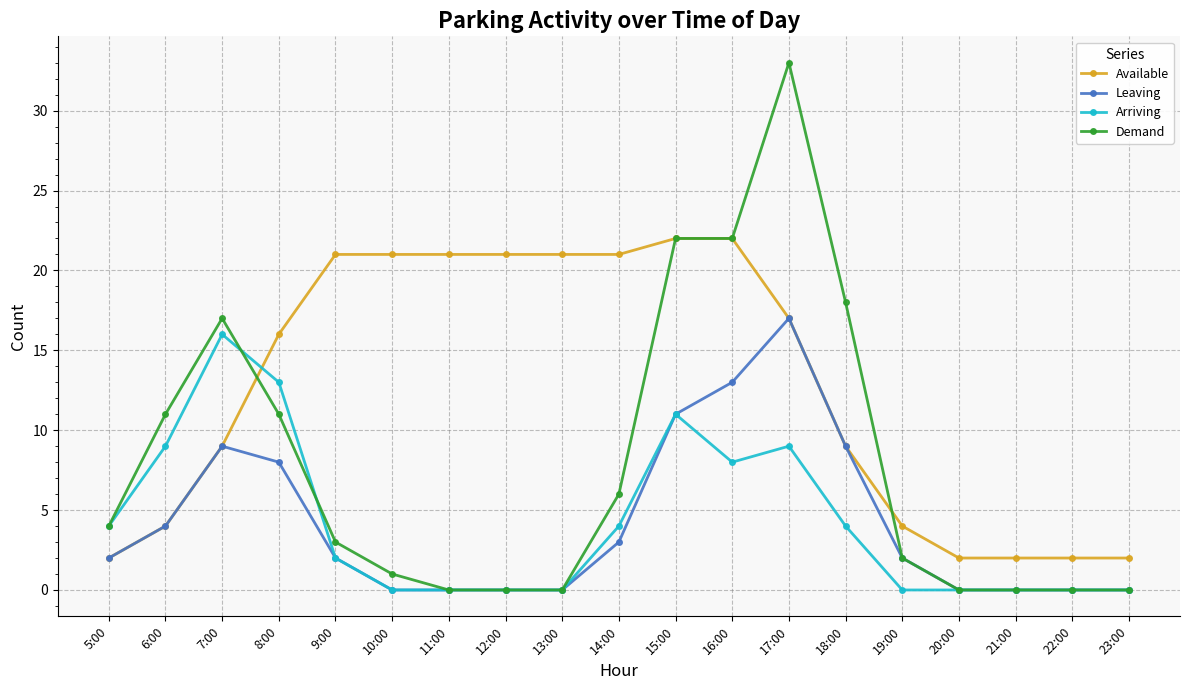

The value of Arriving at 18:00 is 6. True or false?

False